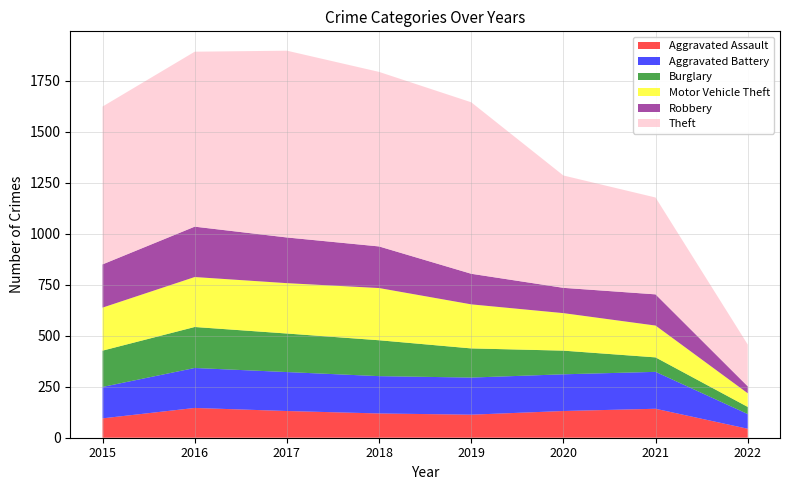

Reading right to left, transcribe all the data shown in this chart.

Aggravated Assault: 44	142	131	113	119	131	146	95
Aggravated Battery: 72	181	180	182	183	191	196	154
Burglary: 35	71	116	143	176	189	201	178
Motor Vehicle Theft: 67	156	184	216	256	247	245	211
Robbery: 34	153	124	150	204	224	247	212
Theft: 205	475	551	841	856	916	858	774